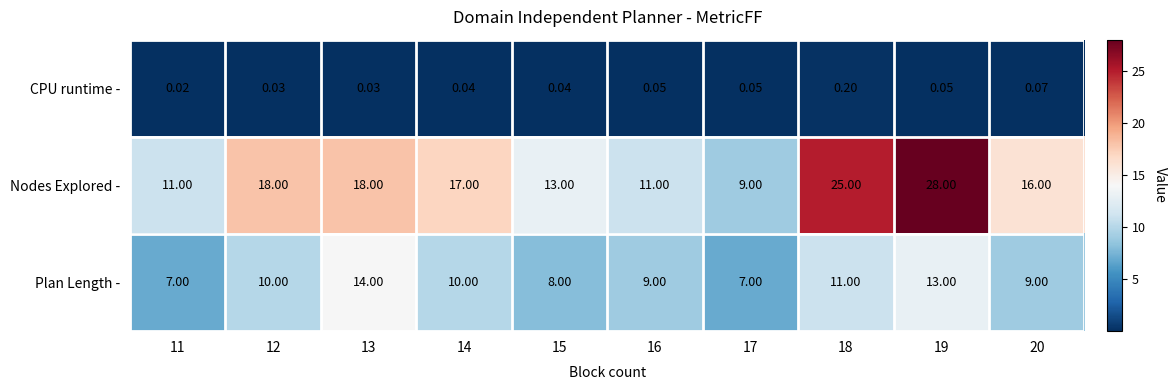

Which series changed the most between 11 and 20?

Nodes Explored -